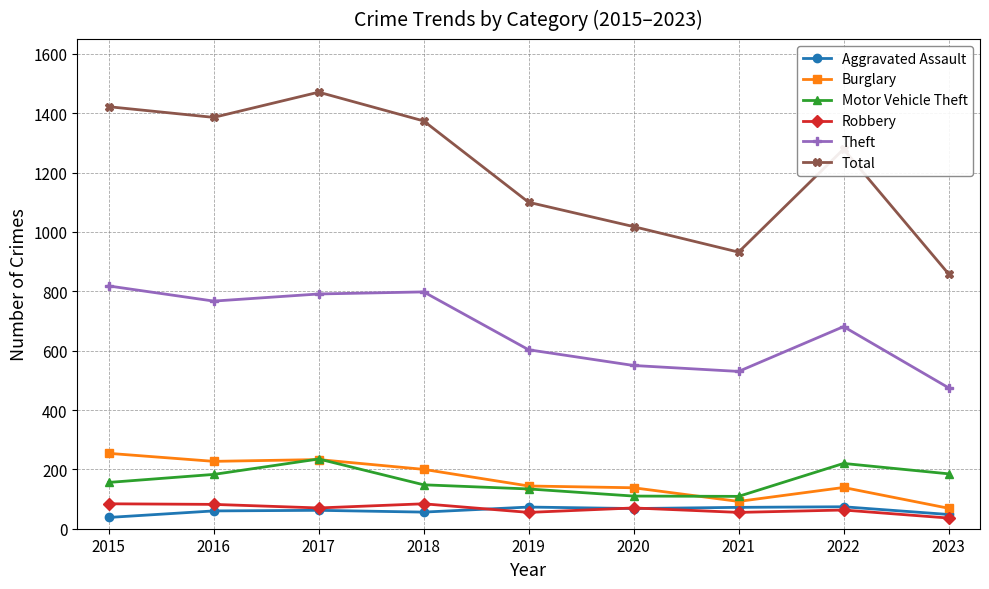

True or false: Robbery and Burglary intersect in this chart.

False